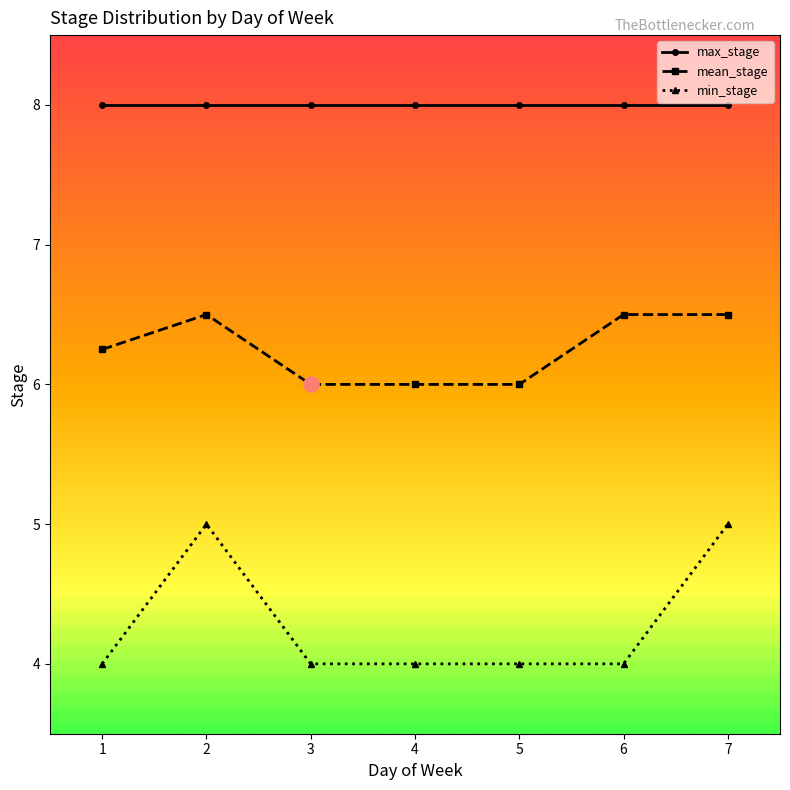

Which series has the largest total across all categories?

max_stage